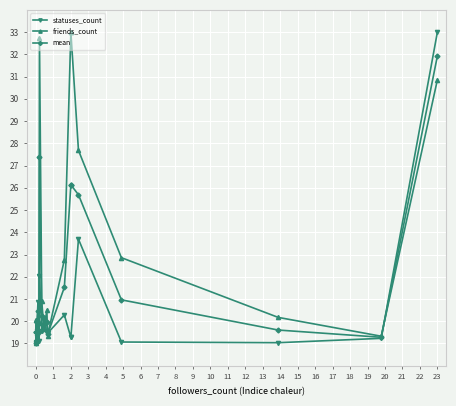

The value of mean at 8 is 9.6. True or false?

False